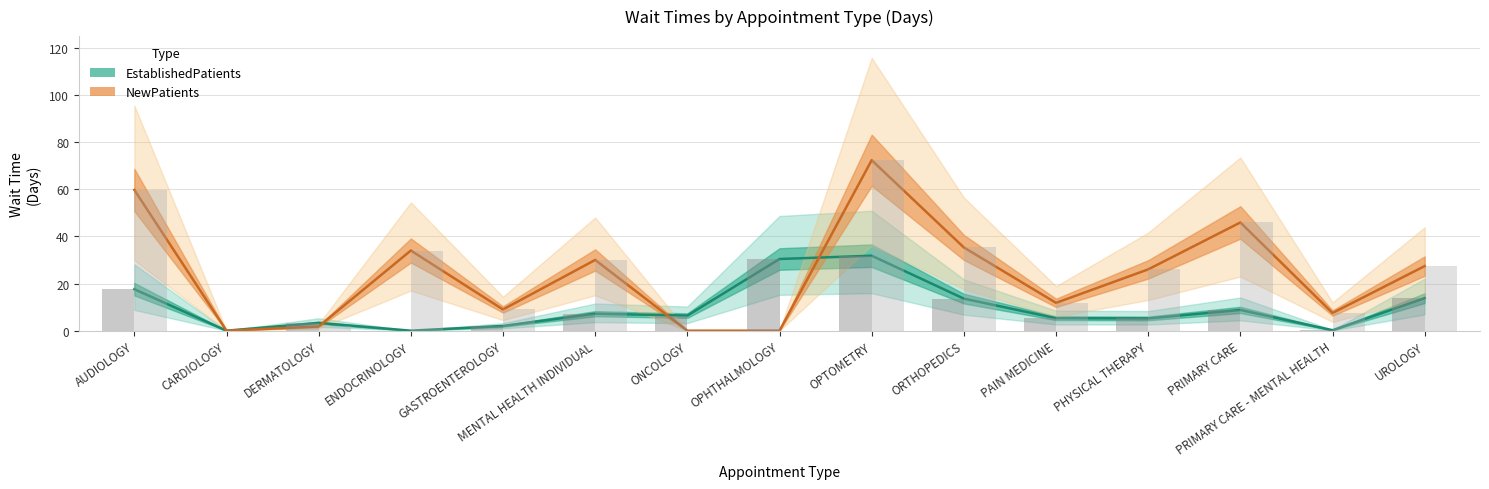

What is the label of the 15th bar from the right?

AUDIOLOGY